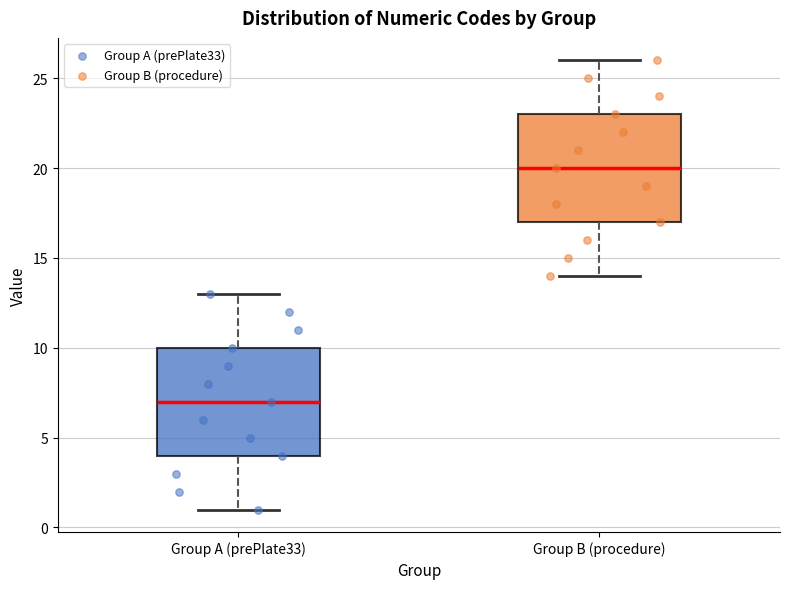

Reading left to right, read every box against the y-axis: the position of its median line, the range the box covers, and the ends of its whiskers. The values are not printed on the chart, so give them approximately, as read against the axis.

Group A (prePlate33): median 7, box 4 to 10, whiskers 1 to 13
Group B (procedure): median 20, box 17 to 23, whiskers 14 to 26